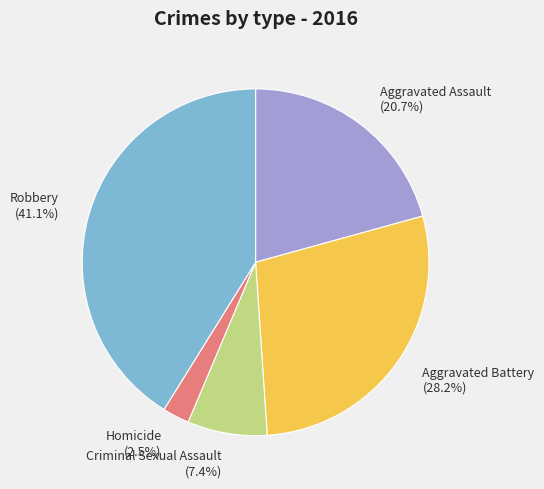

Which has a higher value, Aggravated Assault or Criminal Sexual Assault?

Aggravated Assault